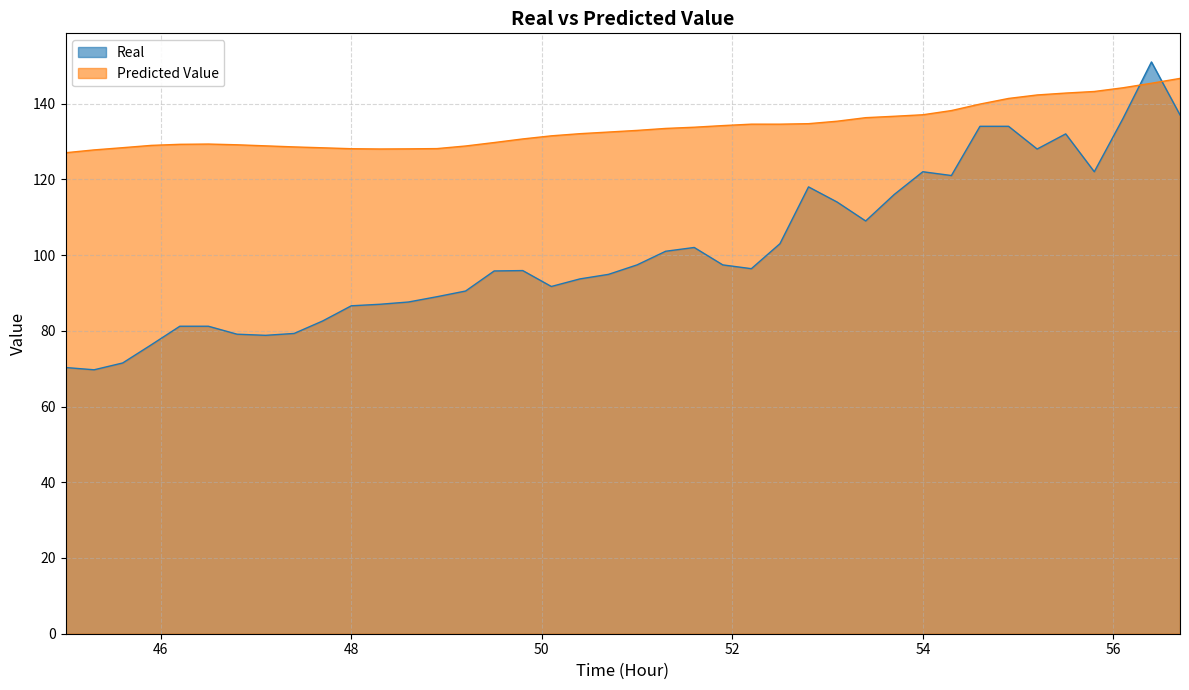

Which has a higher value, 46.5 or 49.2?

49.2